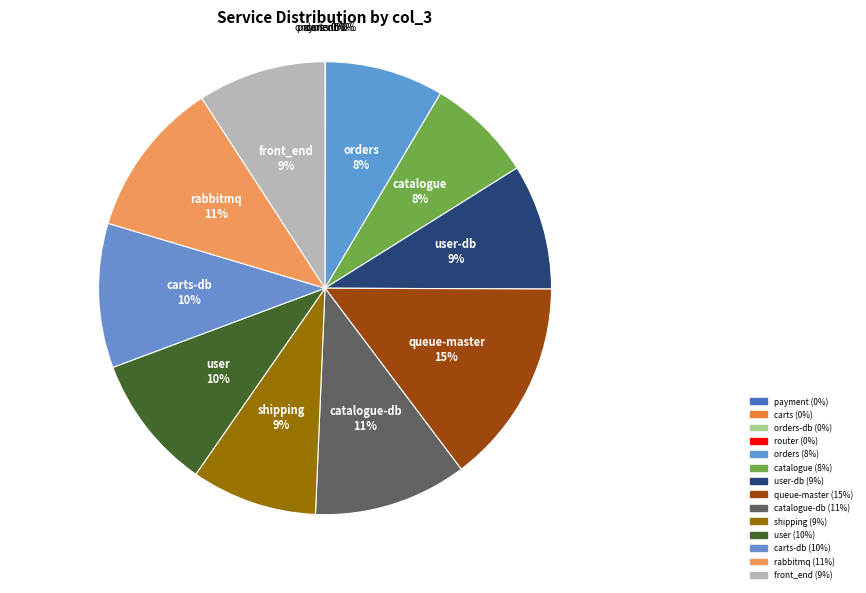

True or false: catalogue-db accounts for 11% of the total.

True